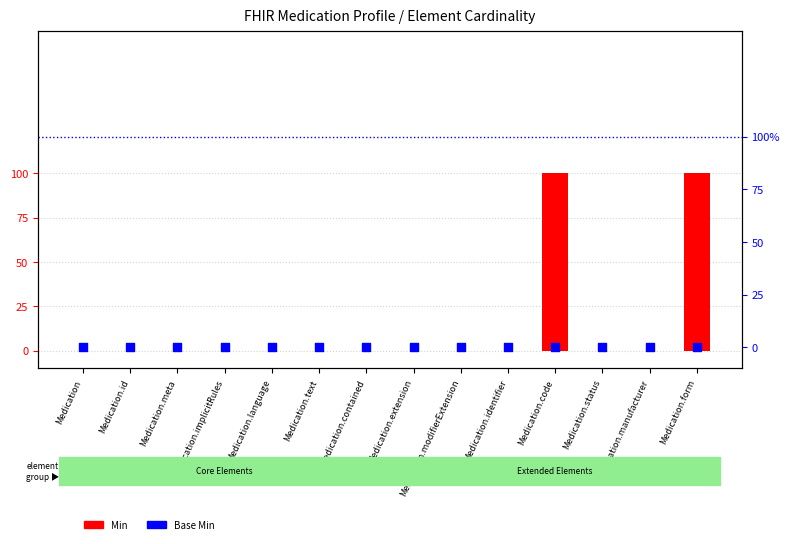

Which series has the largest total across all categories?

Min